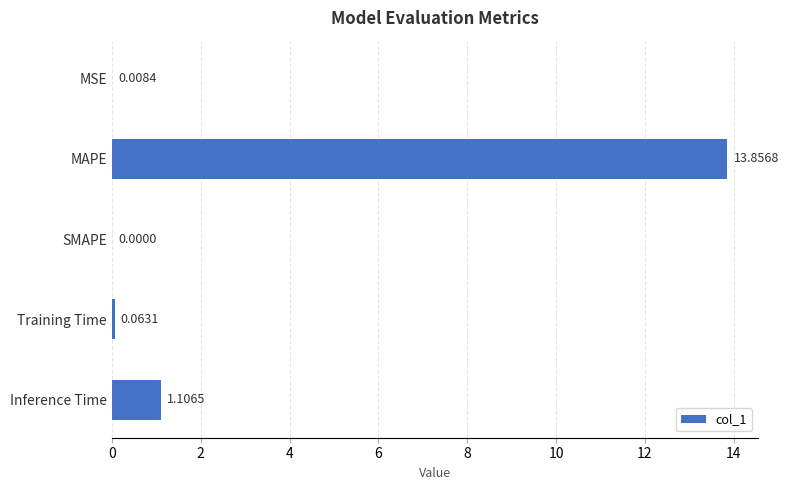

Where is the data nearest to the value 6?

Inference Time